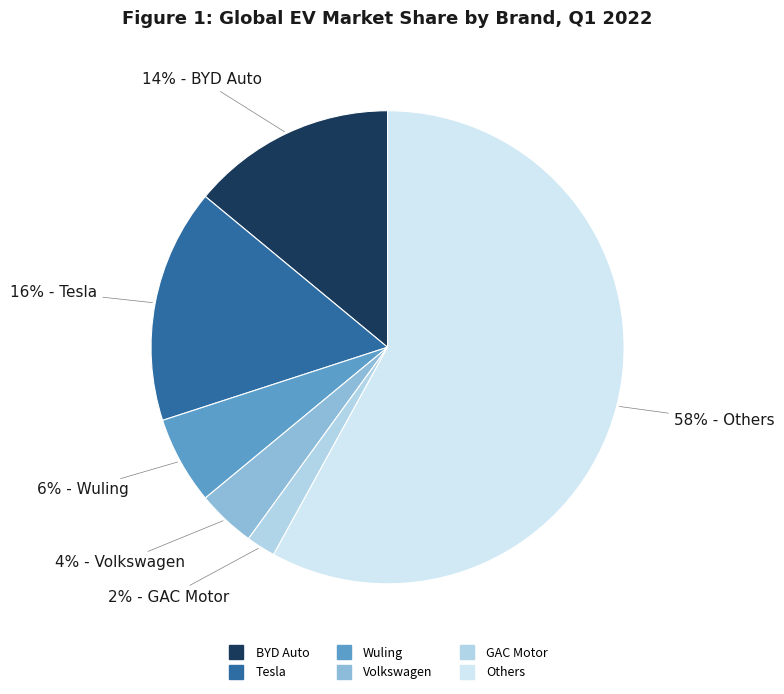

True or false: Tesla accounts for 16% of the total.

True